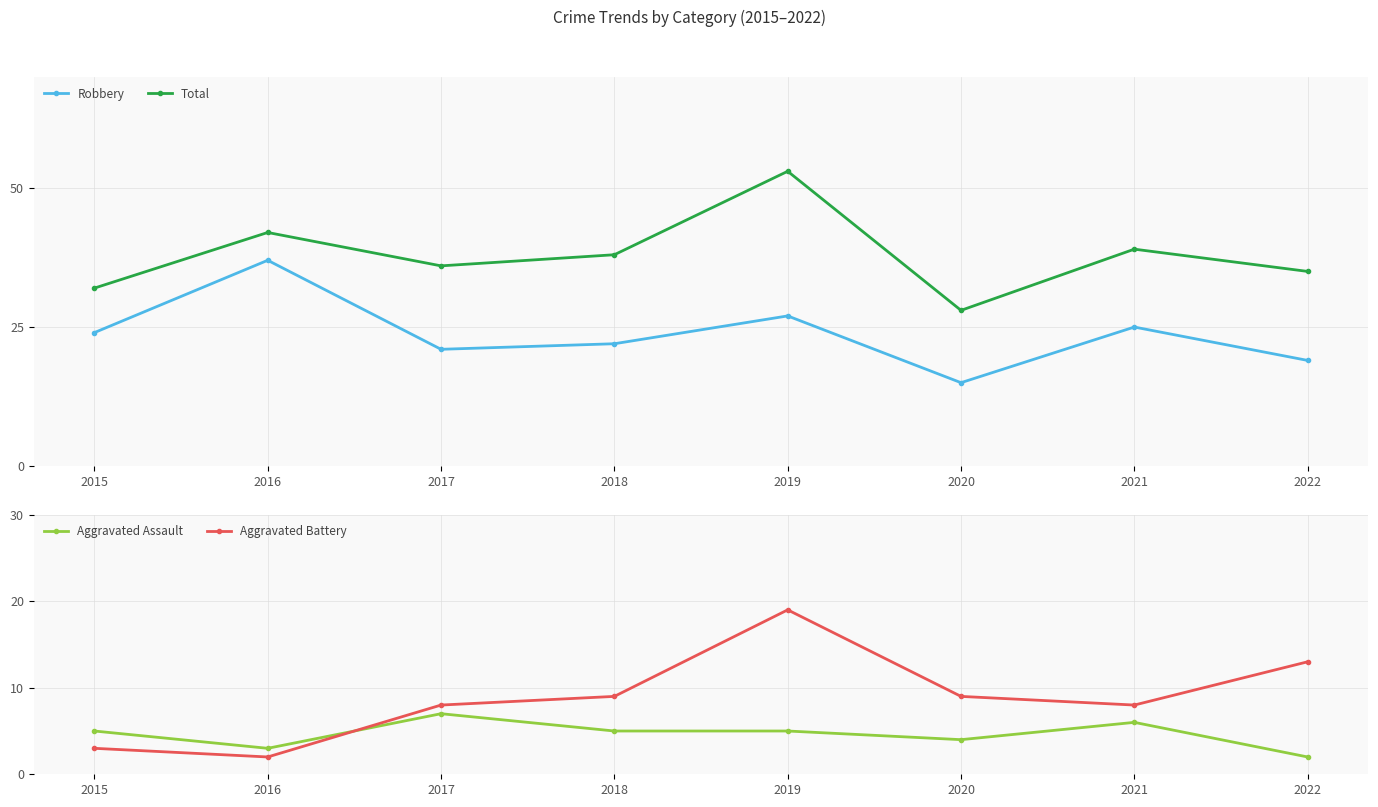

What is the sum of all Total values?

303